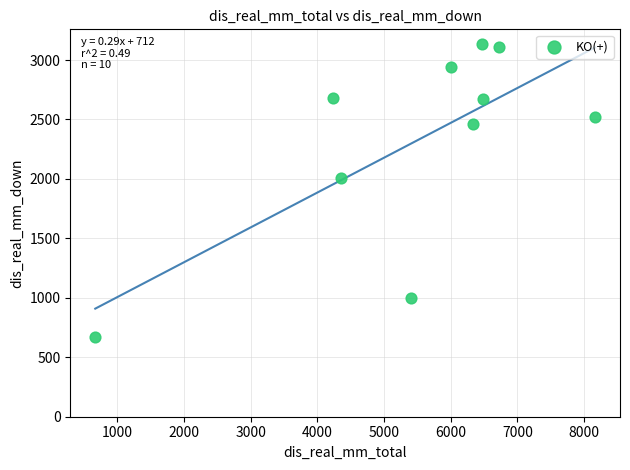

What is the average Y value?

2320.4